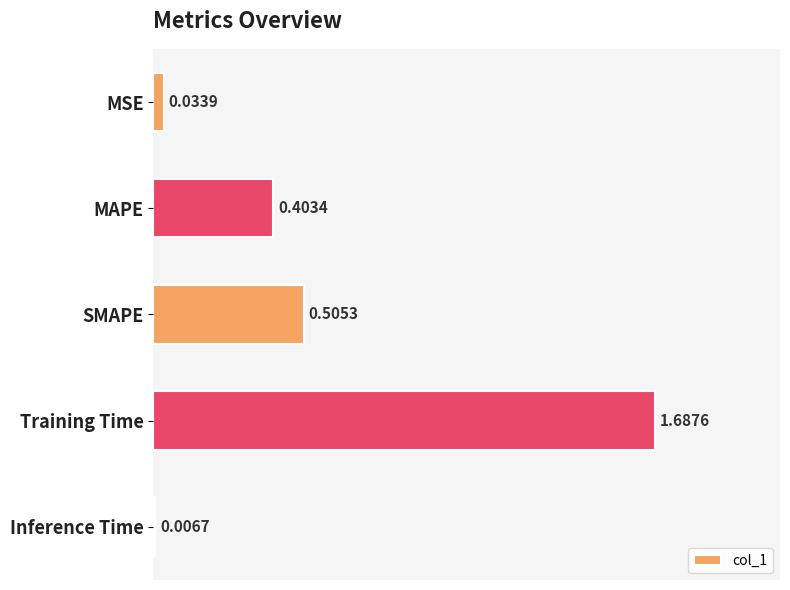

Which has a higher value, MAPE or Inference Time?

MAPE